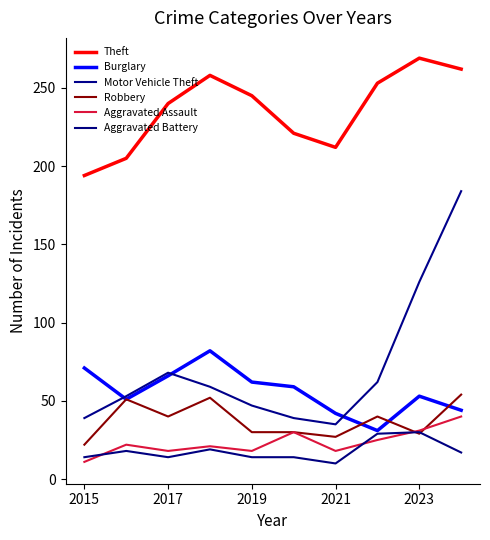

How many lines are shown in the chart?

6